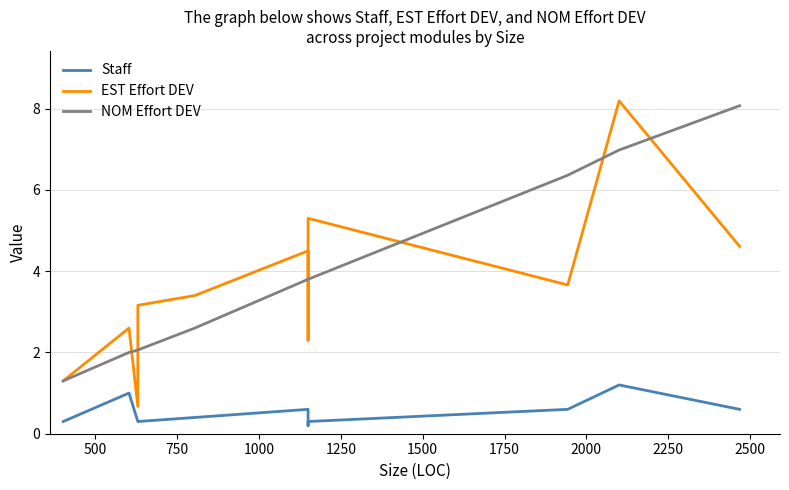

What is the sum of all Staff values?

5.8